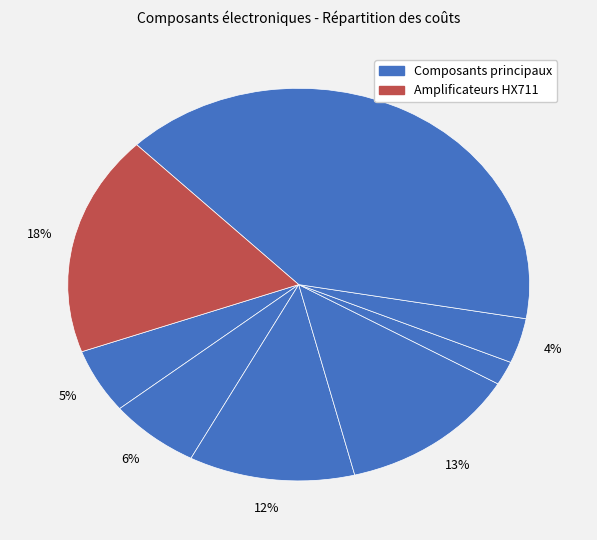

How many slices are in this pie chart?

8